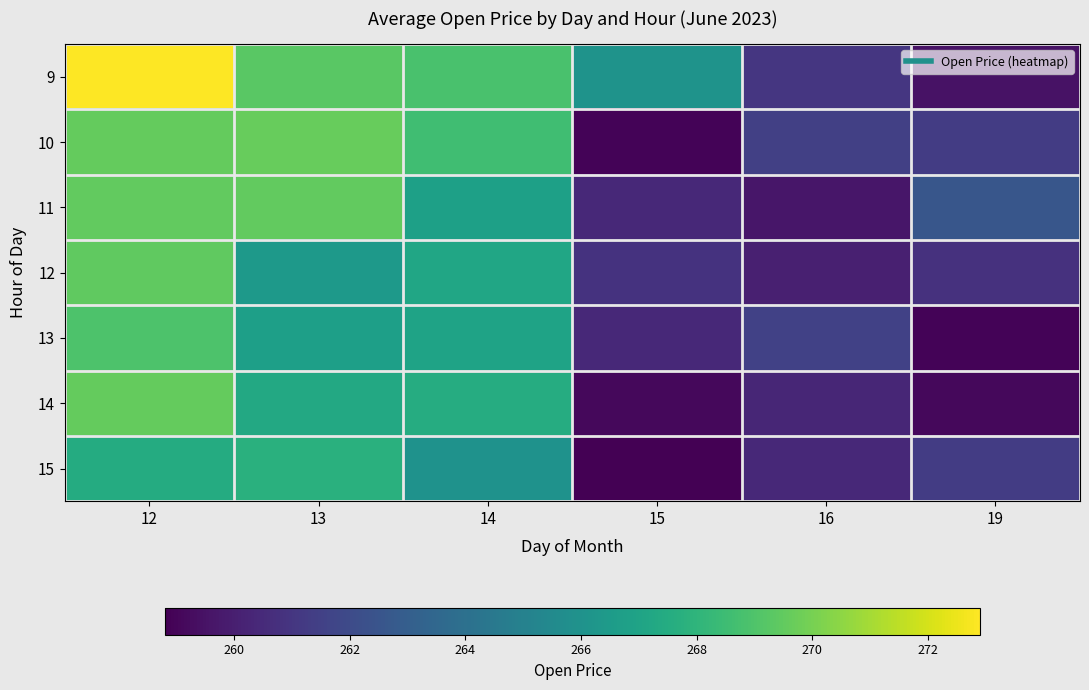

Which series has the largest range (max minus min)?

9